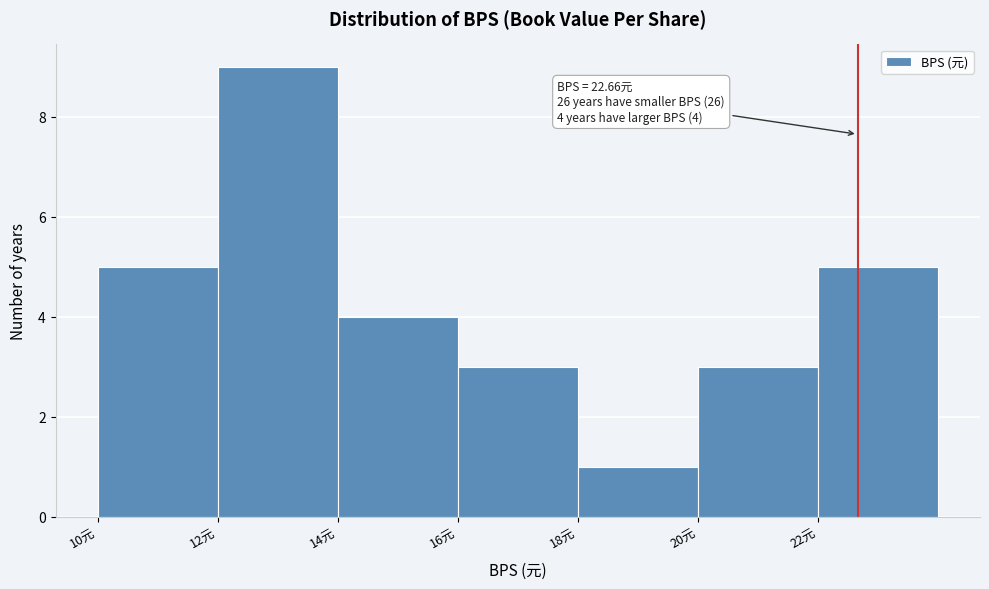

Which range on the x-axis has the tallest bar?

12 to 14